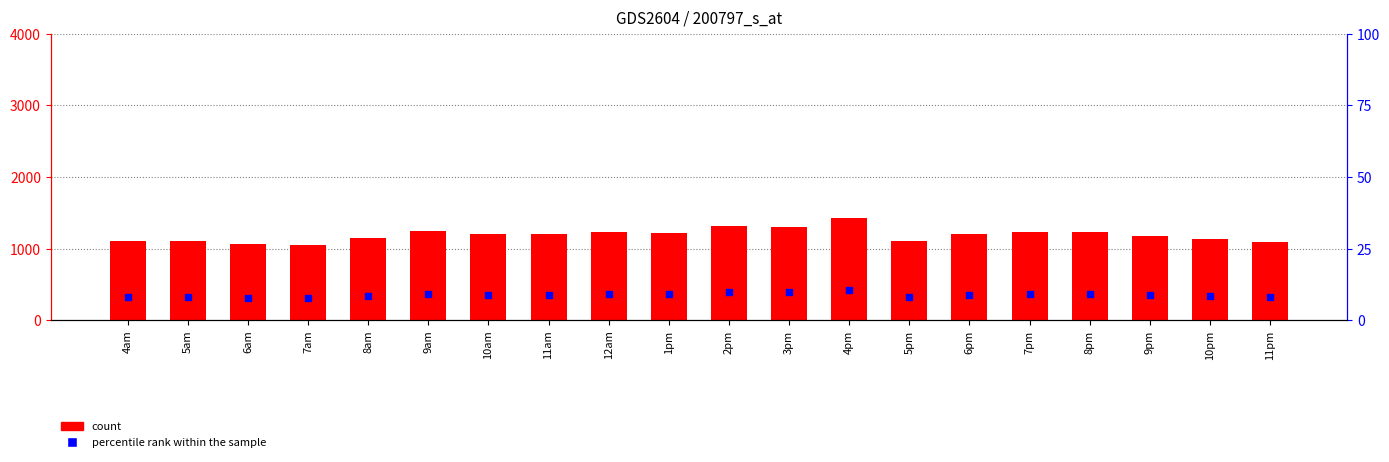

Is the value of count at 5pm greater than the value of percentile rank within the sample at 11am?

Yes